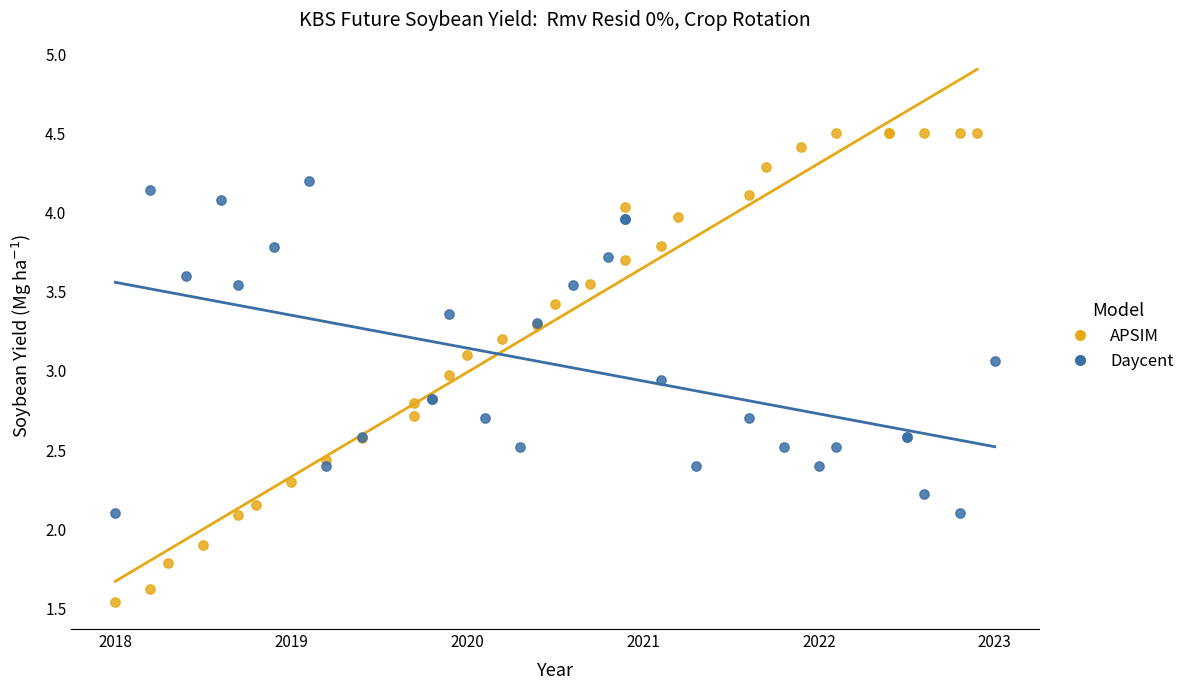

Which series has the widest spread of Y values?

APSIM